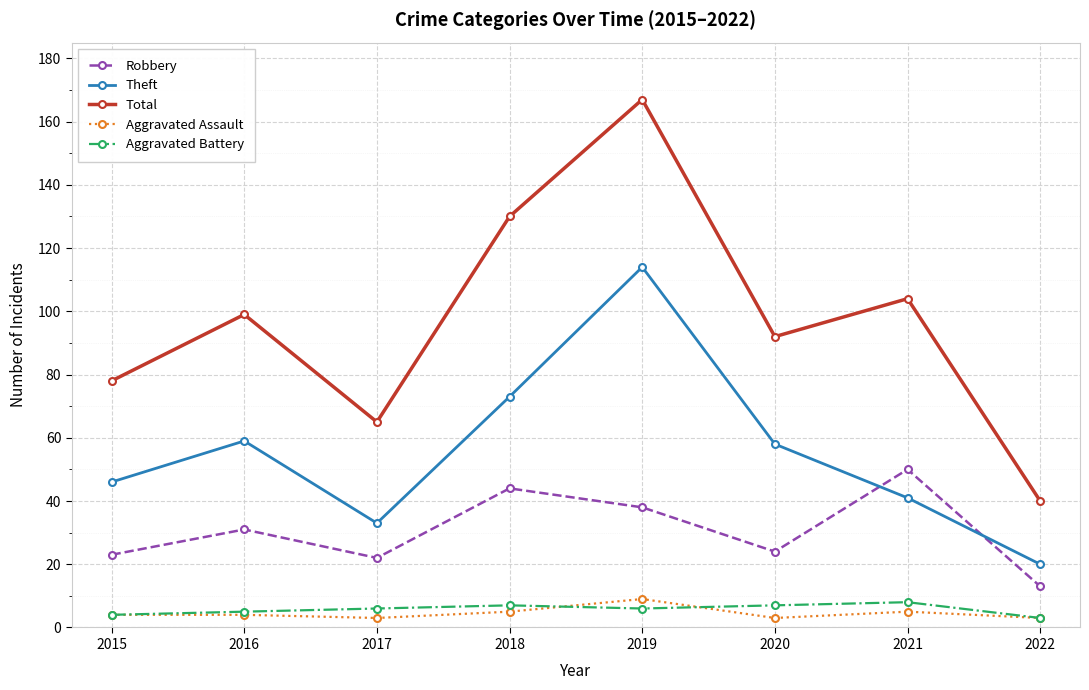

What are all the series names shown in the legend?

Robbery, Theft, Total, Aggravated Assault, Aggravated Battery